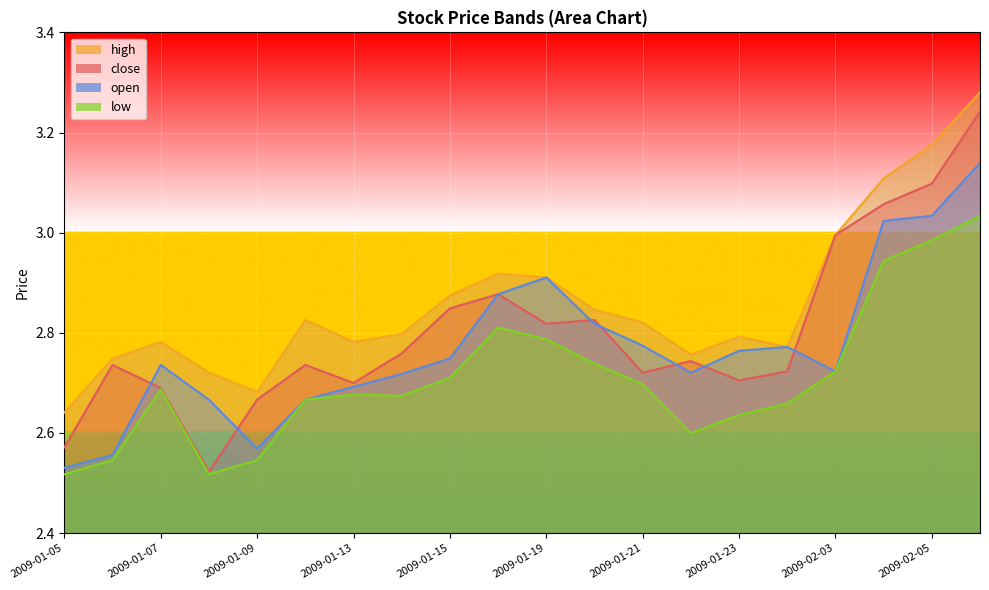

At which label does open reach its minimum?

2009-01-05